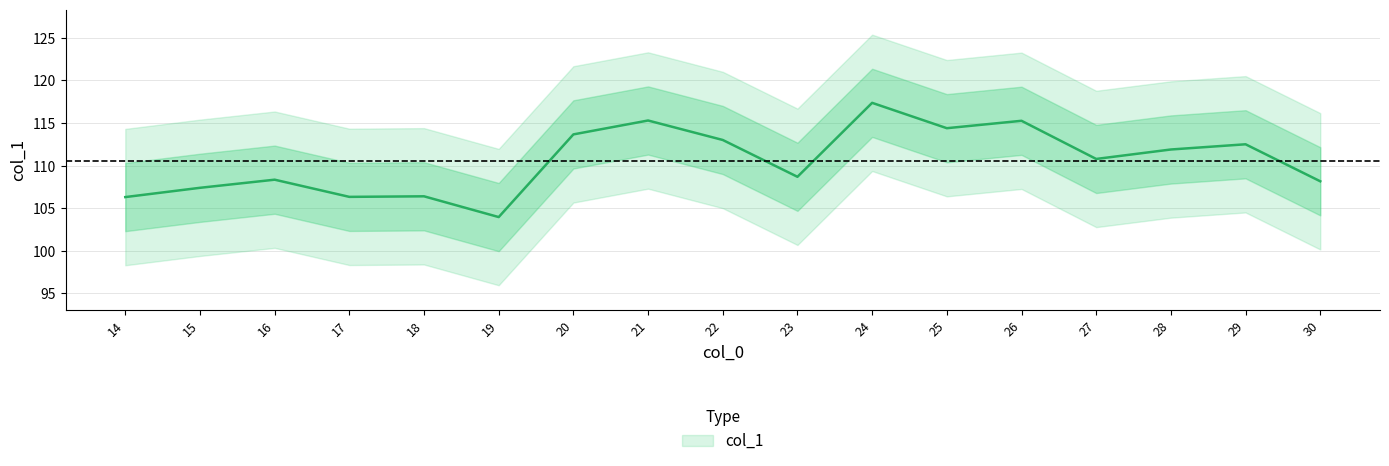

What is the ratio of the value at 18 to the value at 28?

1.0